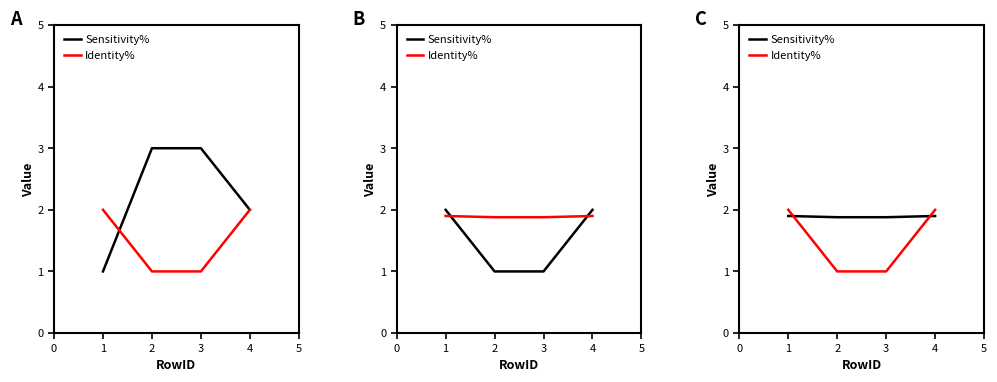

What is the sum of the Sensitivity% values at 1 and 3?

3.8